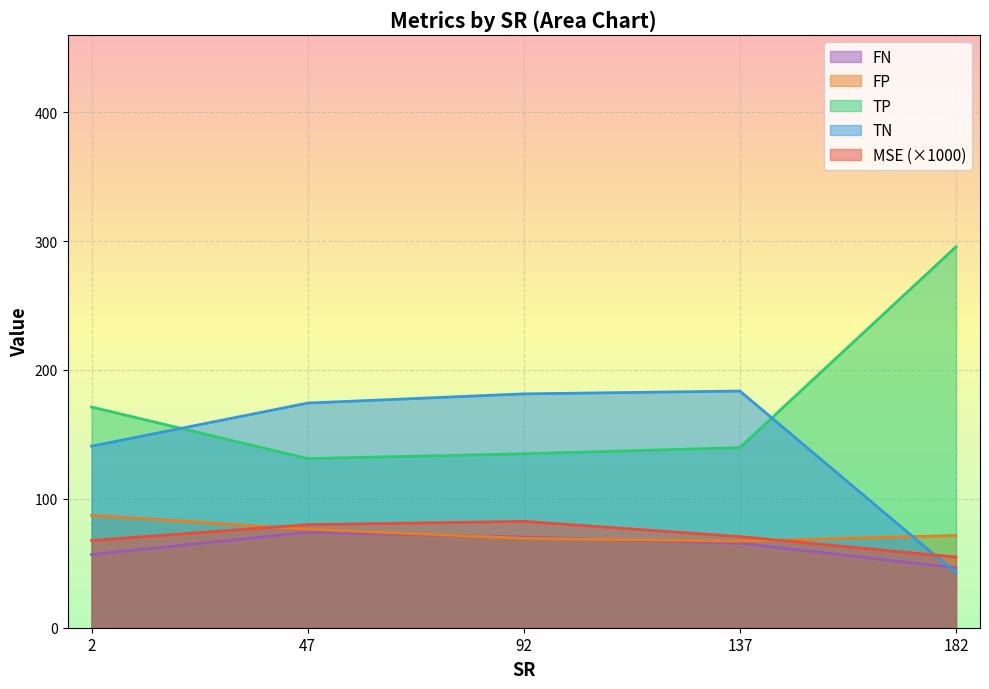

Where is the first local minimum for MSE?

2